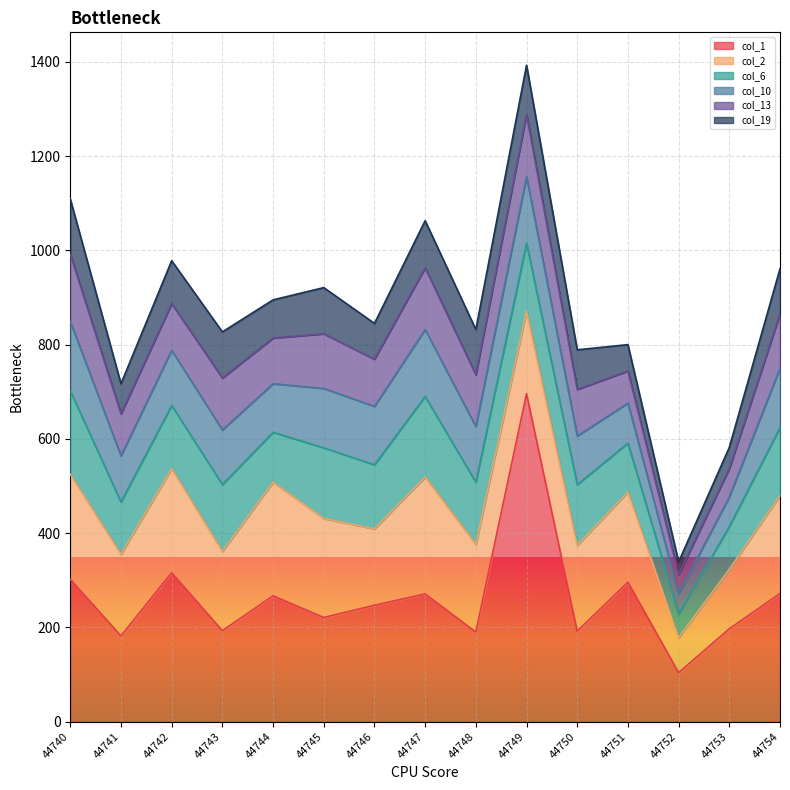

Does the chart display data point markers on the line(s)?

No